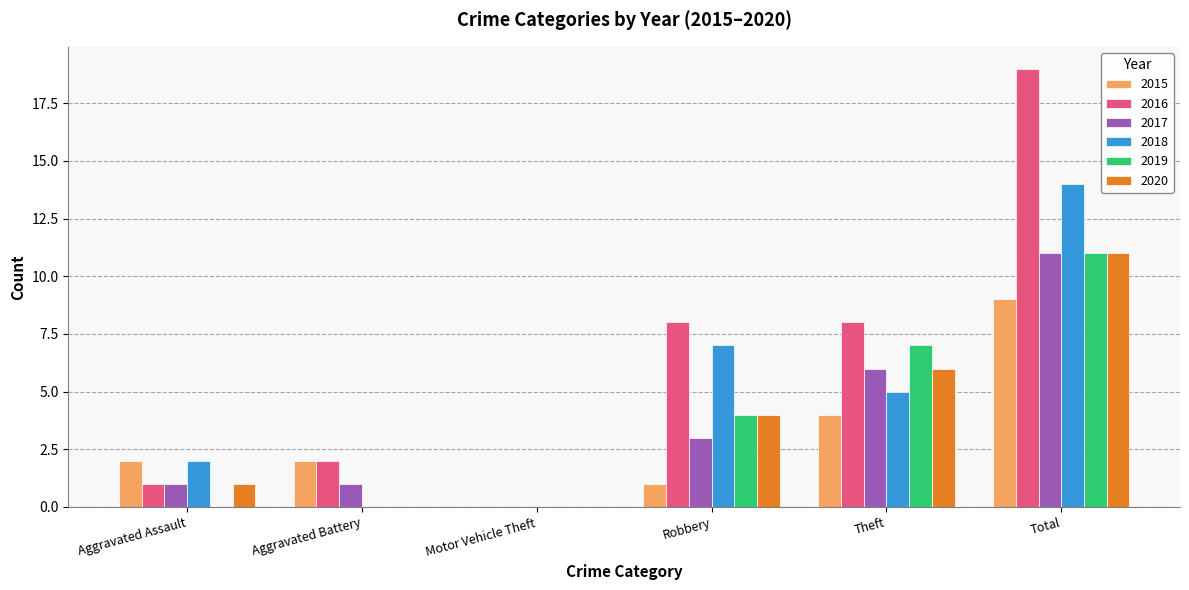

Which series has the widest spread of values?

2016